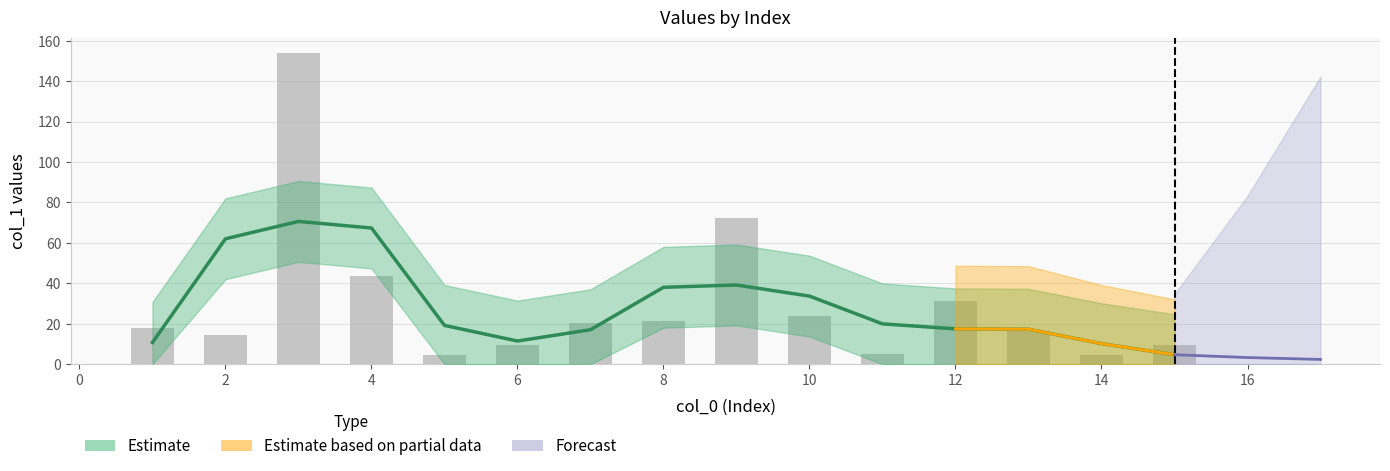

What is the value of the 5th bar from the left?

4.6